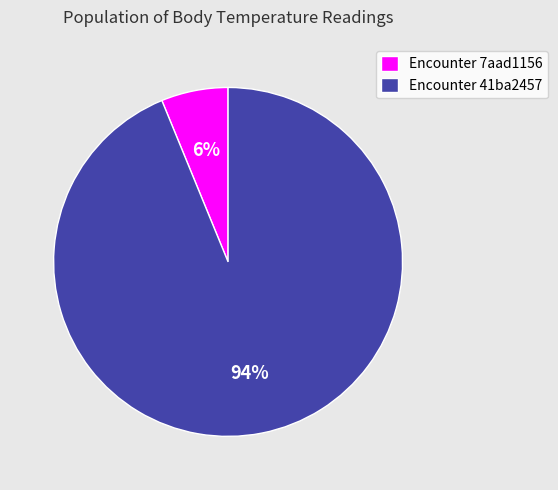

The Encounter 41ba2457 slice represents 94% of the pie. True or false?

True